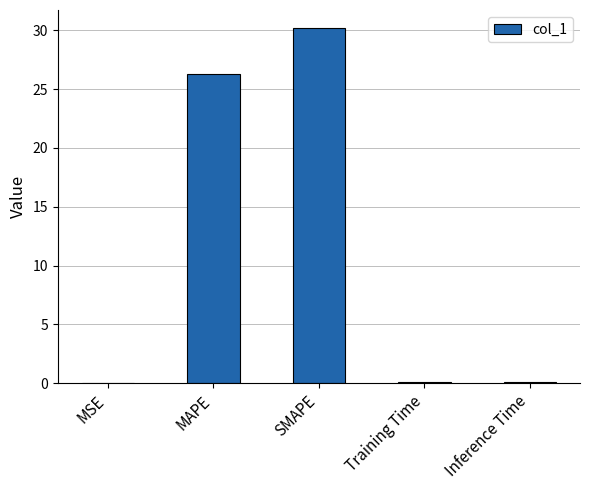

What is the sum of all values?

56.7